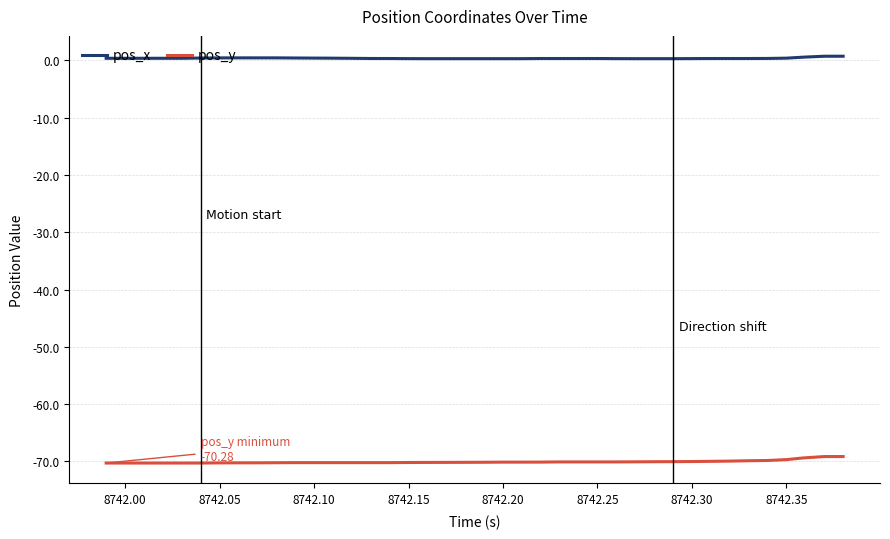

What is the highest value of the pos_y series?

-69.2